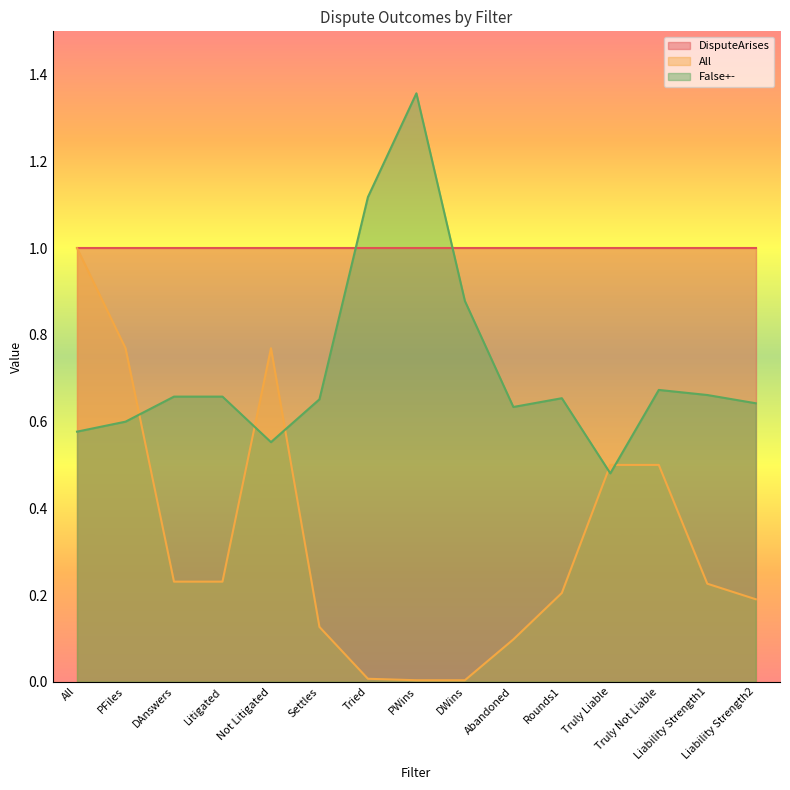

Which series has the largest total across all categories?

DisputeArises